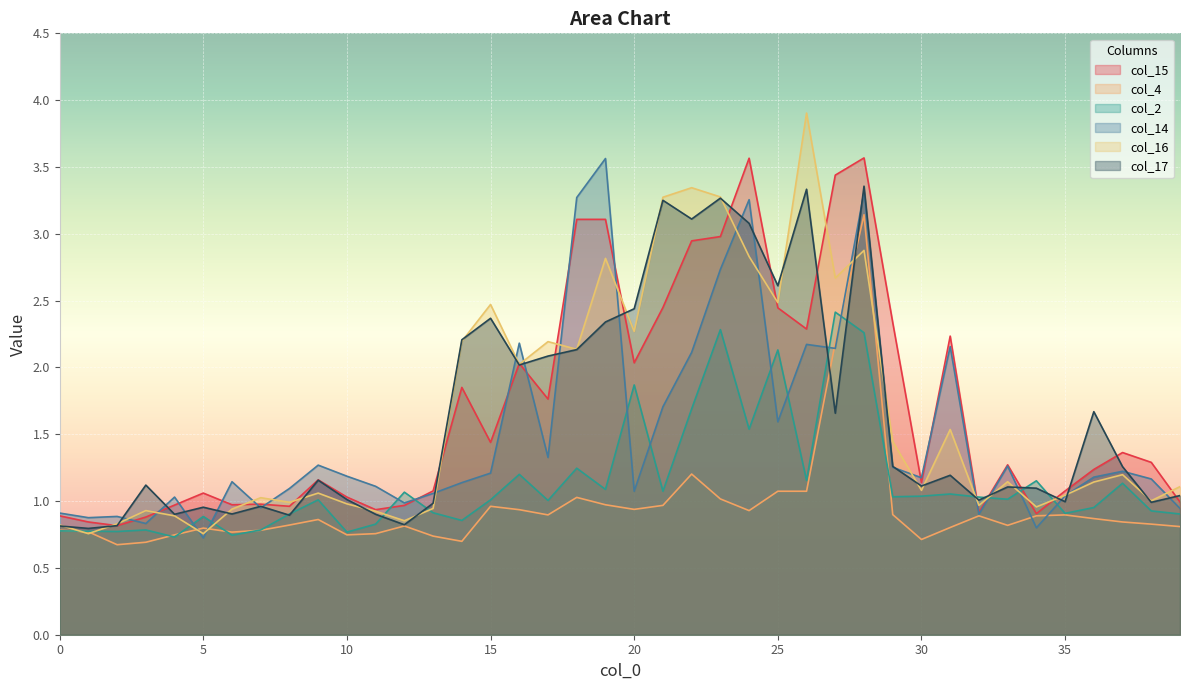

True or false: col_4 and col_15 cross at least once.

False